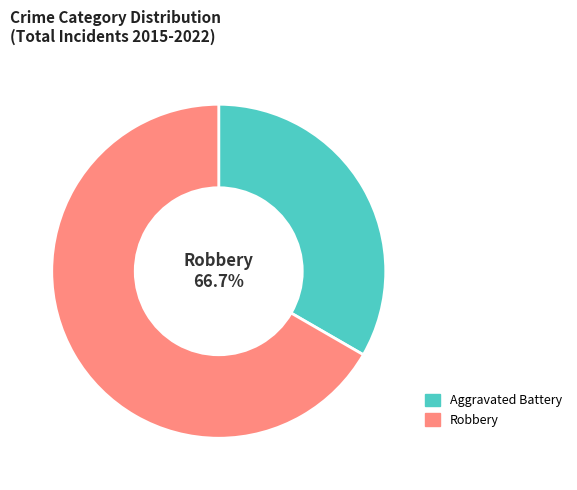

How many segments does this pie chart have?

2